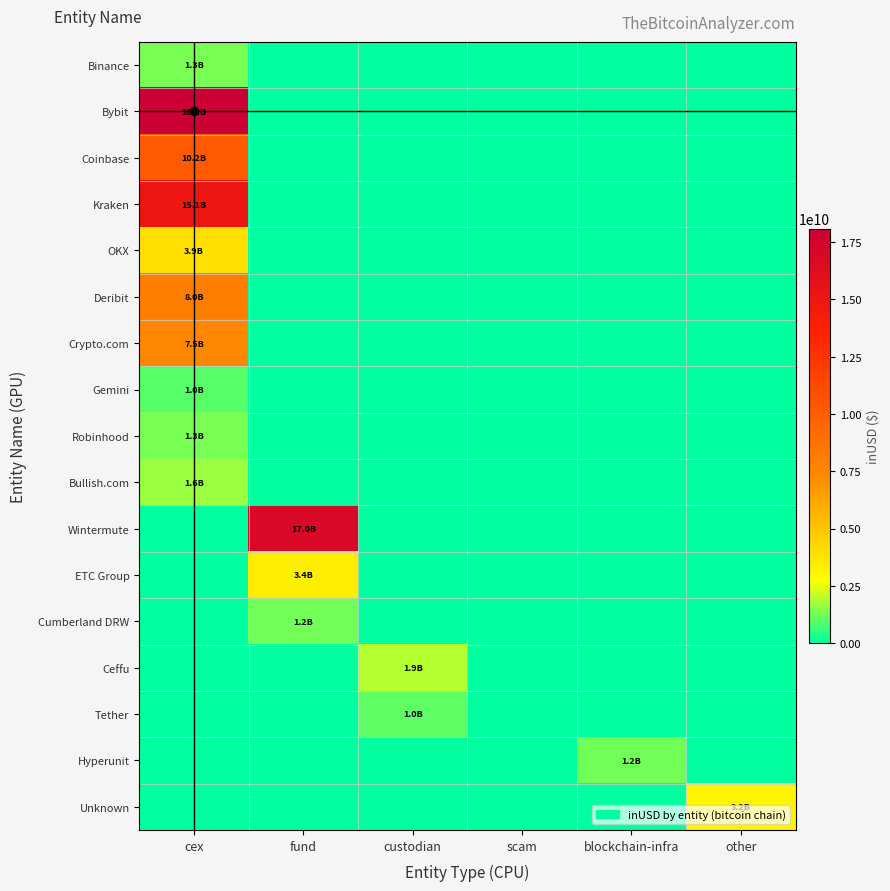

Which series changed the most between cex and scam?

Bybit